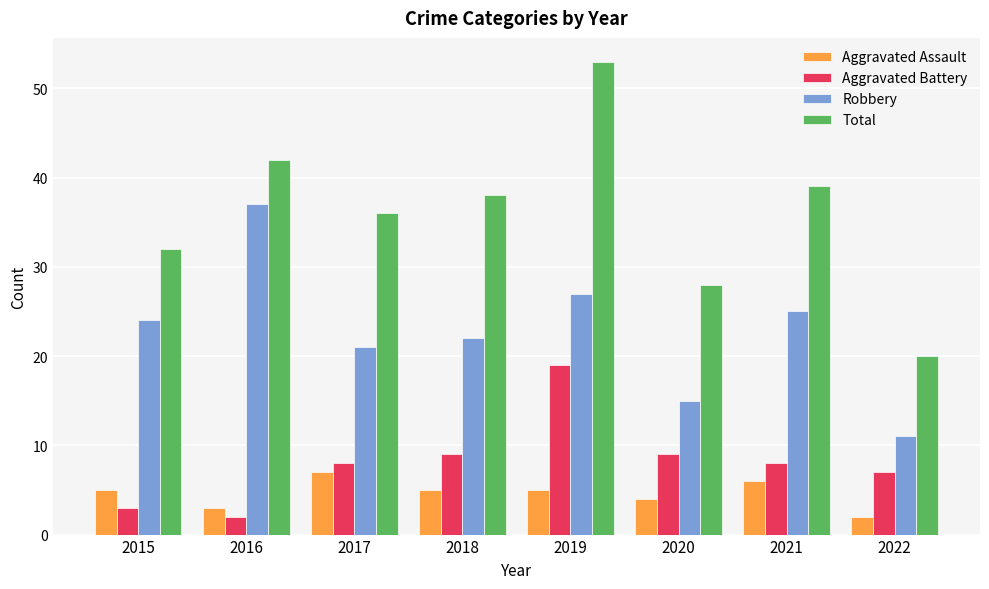

Reading left to right, what are all the values shown in this chart?

Aggravated Assault: 5	3	7	5	5	4	6	2
Aggravated Battery: 3	2	8	9	19	9	8	7
Robbery: 24	37	21	22	27	15	25	11
Total: 32	42	36	38	53	28	39	20